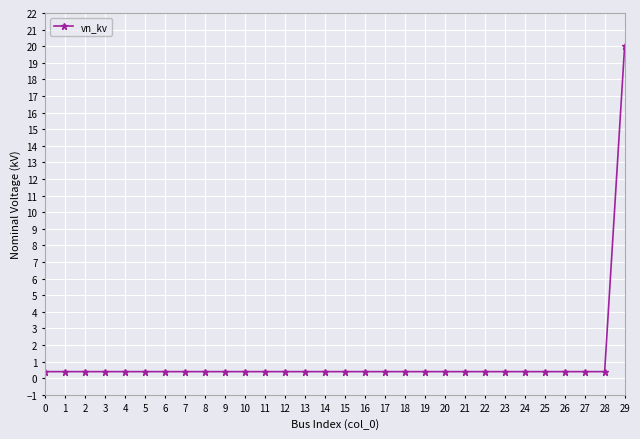

What is the maximum value shown in the chart?

20.0